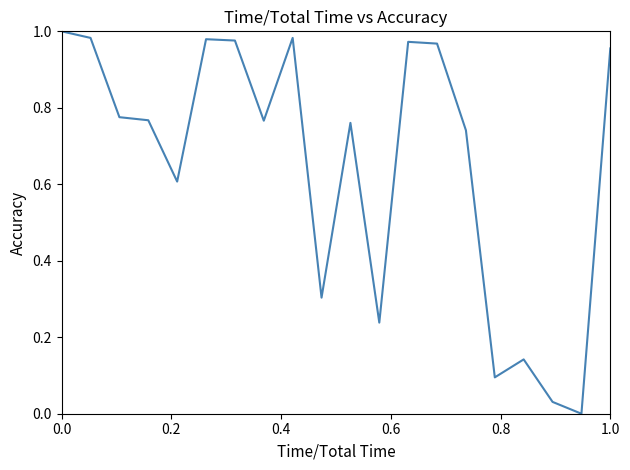

Is this an area chart (filled region under the line)?

No